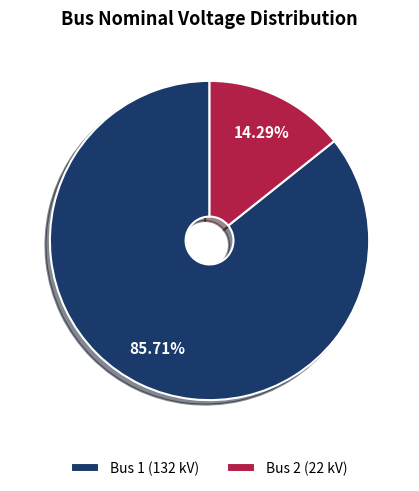

To the nearest percent, what is the combined percentage of Bus 2 and Bus 1?

100%